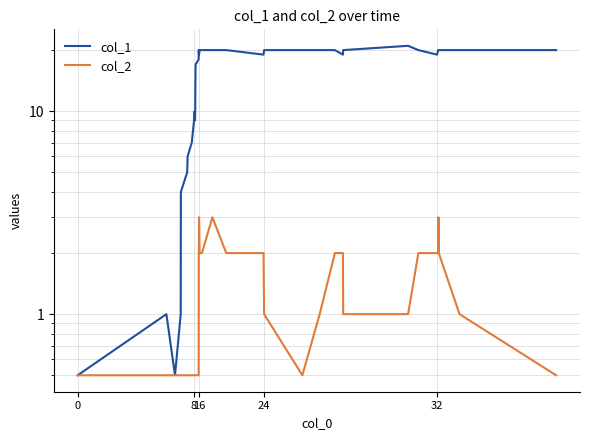

How many lines are shown in the chart?

2